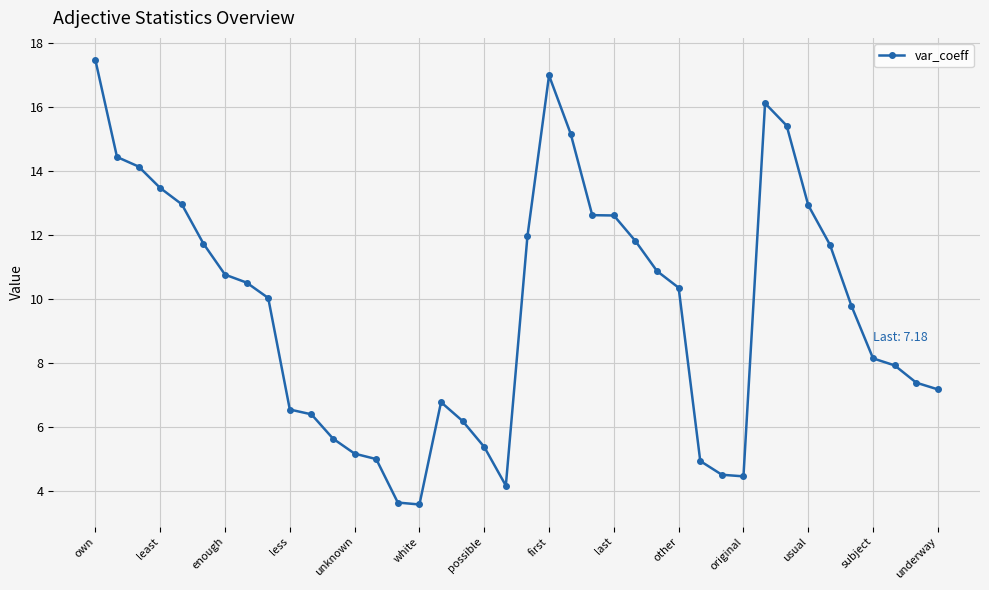

True or false: the data has more than 0 interior local peaks.

True